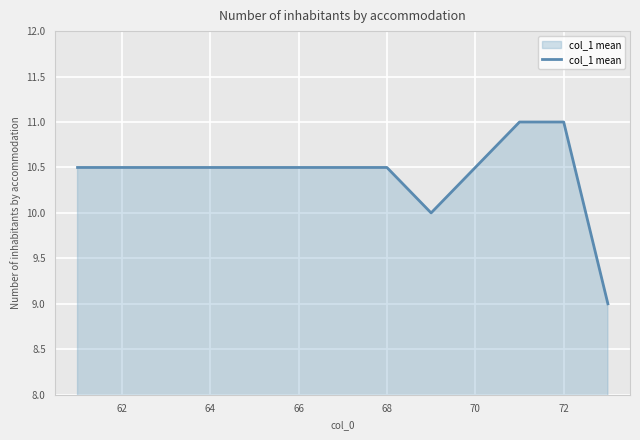

What is the difference between the maximum and minimum values?

2.0